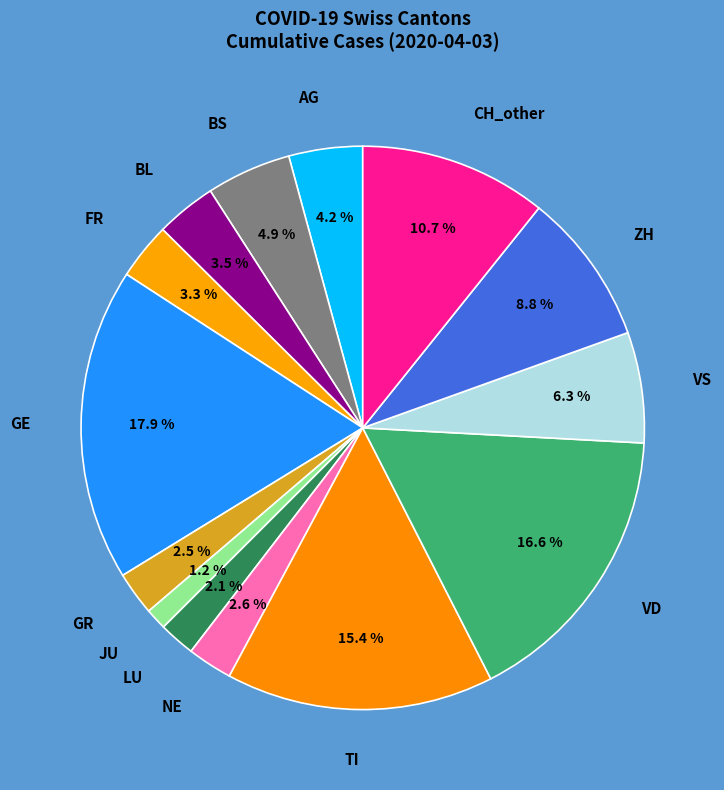

What portion of the pie excludes ZH?

91.2%